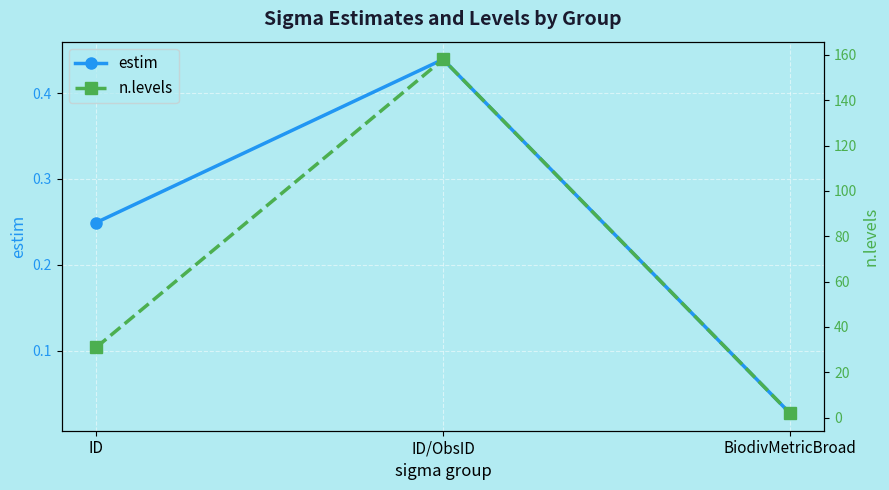

What is the label of the 2nd point from the right?

ID/ObsID